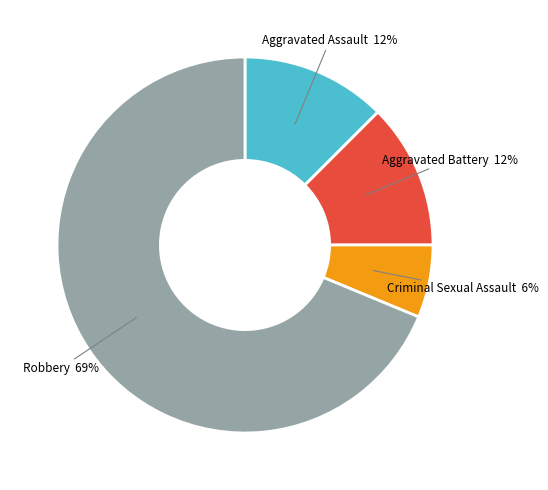

How many slices are in this pie chart?

4